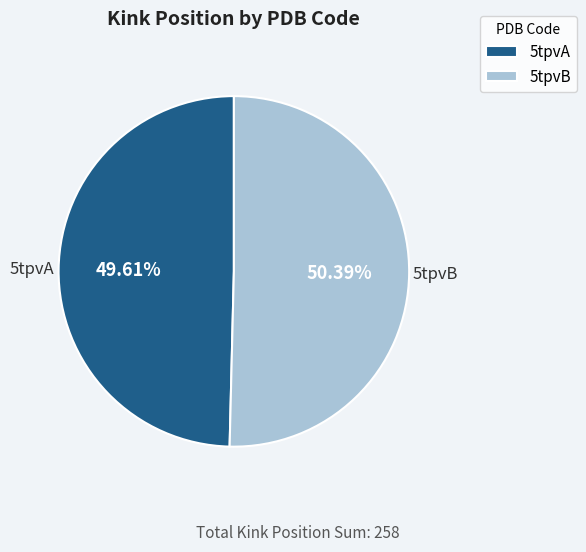

Do 5tpvB and 5tpvA together represent more than half of the pie?

Yes